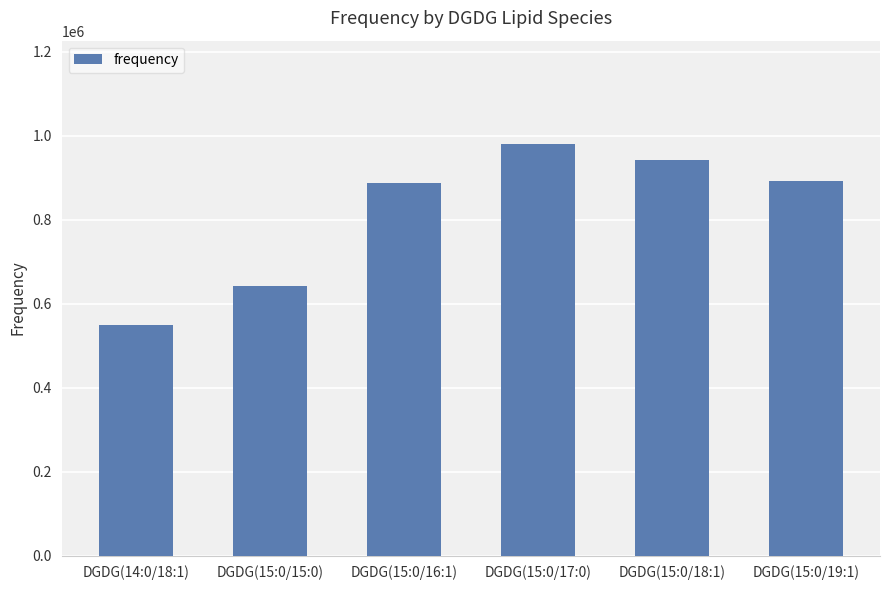

The value at DGDG(15:0/18:1) is 1480738.4. True or false?

False